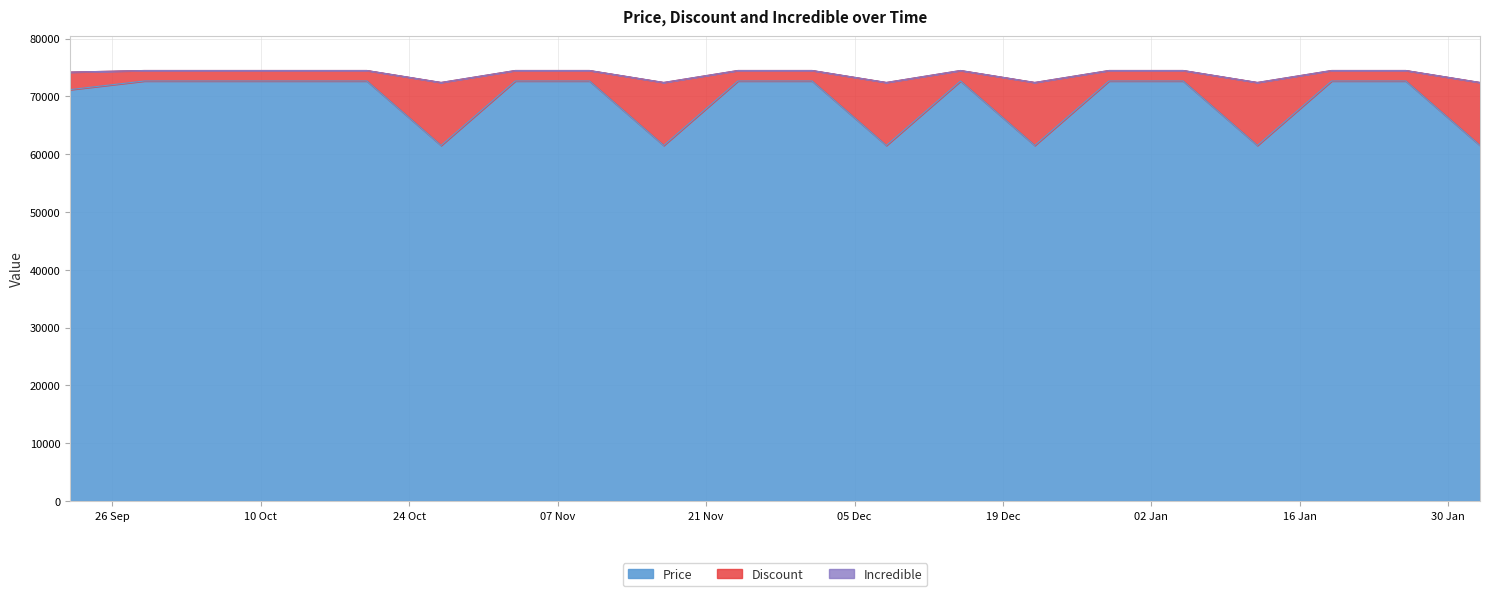

Reading right to left, extract all data points from this chart.

Price: 2024-02-02=61500.0	2024-01-26=72650.0	2024-01-19=72650.0	2024-01-12=61500.0	2024-01-05=72650.0	2023-12-29=72650.0	2023-12-22=61500.0	2023-12-15=72650.0	2023-12-08=61500.0	2023-12-01=72650.0	2023-11-24=72650.0	2023-11-17=61500.0	2023-11-10=72650.0	2023-11-03=72650.0	2023-10-27=61500.0	2023-10-20=72650.0	2023-10-13=72650.0	2023-10-06=72650.0	2023-09-29=72650.0	2023-09-22=71160.0
Discount: 2024-02-02=72397.5	2024-01-26=74466.2	2024-01-19=74466.2	2024-01-12=72397.5	2024-01-05=74466.2	2023-12-29=74466.2	2023-12-22=72397.5	2023-12-15=74466.2	2023-12-08=72397.5	2023-12-01=74466.2	2023-11-24=74466.2	2023-11-17=72397.5	2023-11-10=74466.2	2023-11-03=74466.2	2023-10-27=72397.5	2023-10-20=74466.2	2023-10-13=74466.2	2023-10-06=74466.2	2023-09-29=74466.2	2023-09-22=74187.1